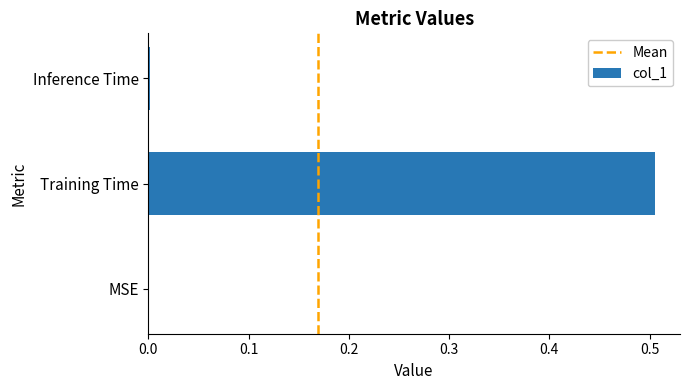

What is the average value?

0.2